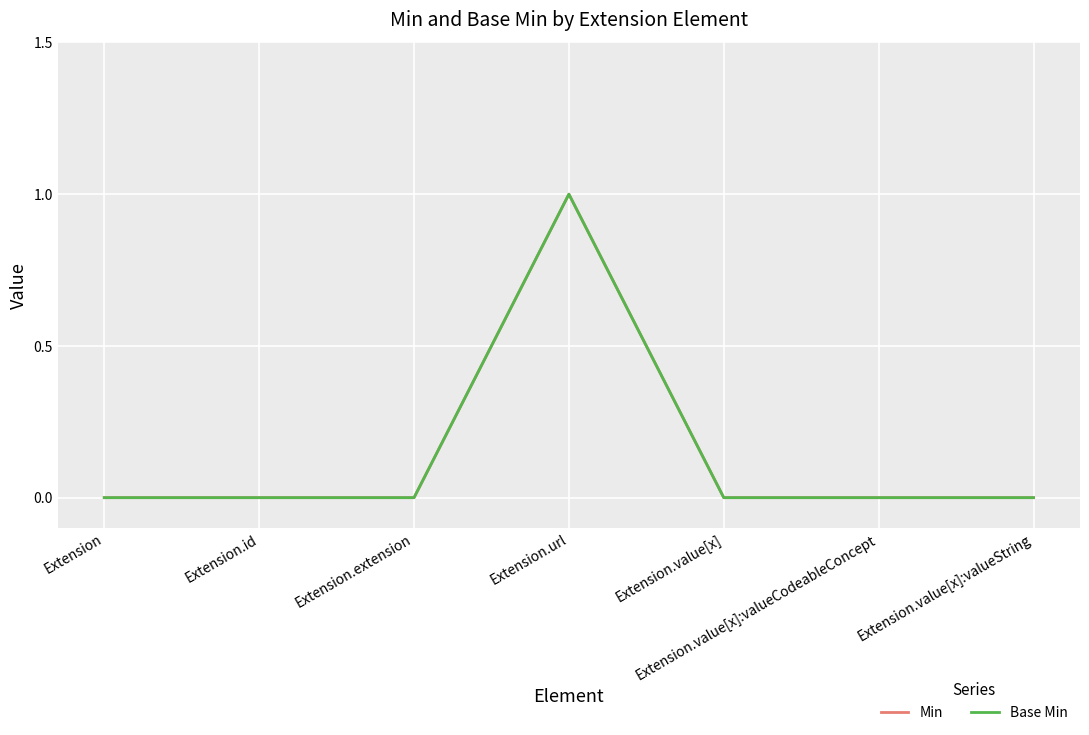

What position from the left is Extension.id?

2